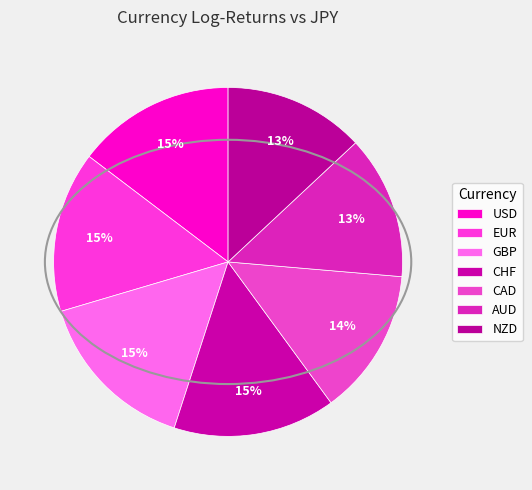

Approximately how many times larger is the value at USD compared to GBP?

1.0